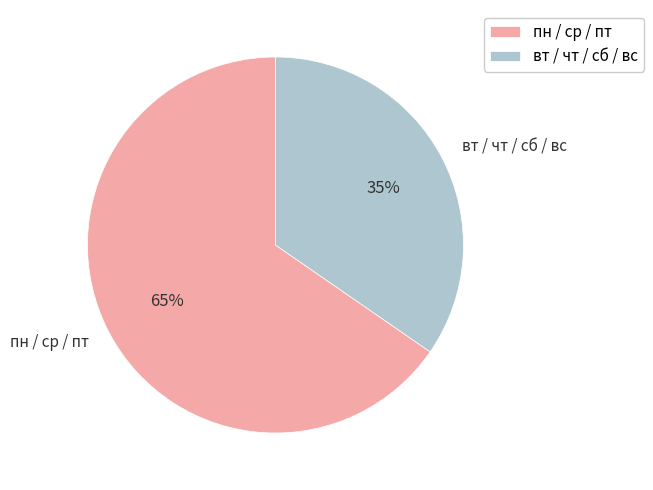

To the nearest percent, what is the average slice percentage?

50%